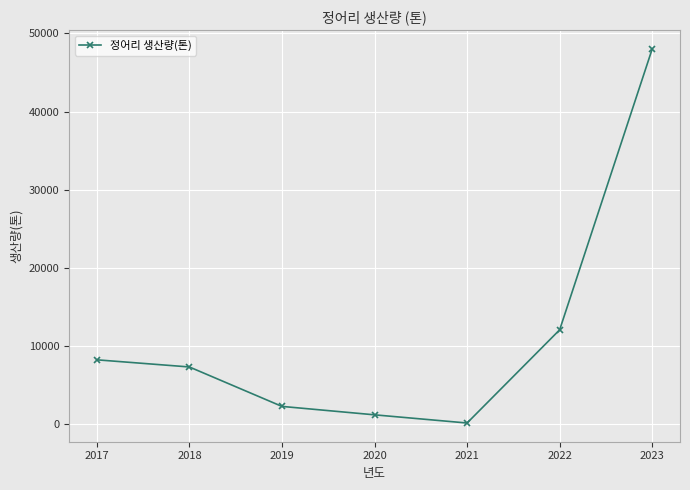

Reading right to left, list all the values displayed in this chart.

48027	12030	90	1139	2218	7271	8187